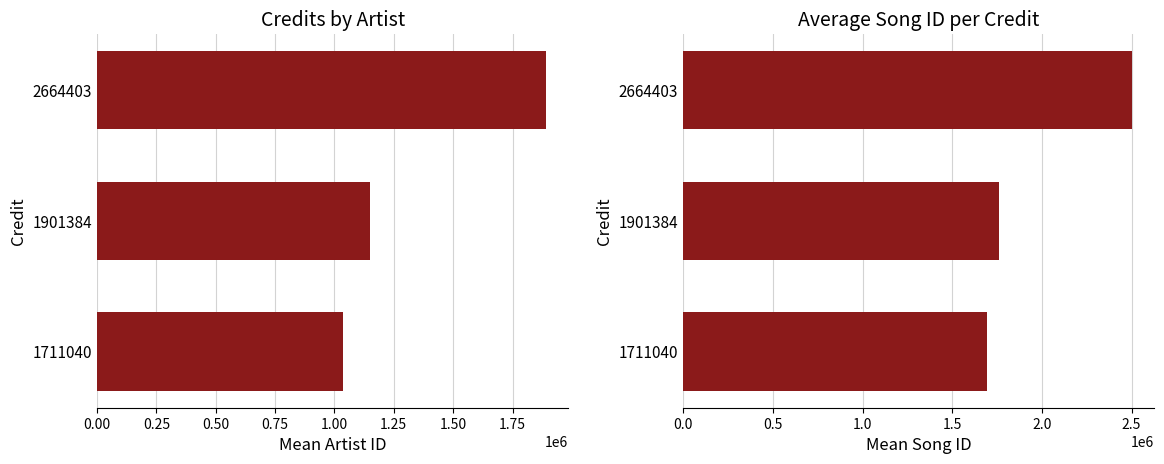

Which series changed the most between 1711040 and 1901384?

Mean Artist ID